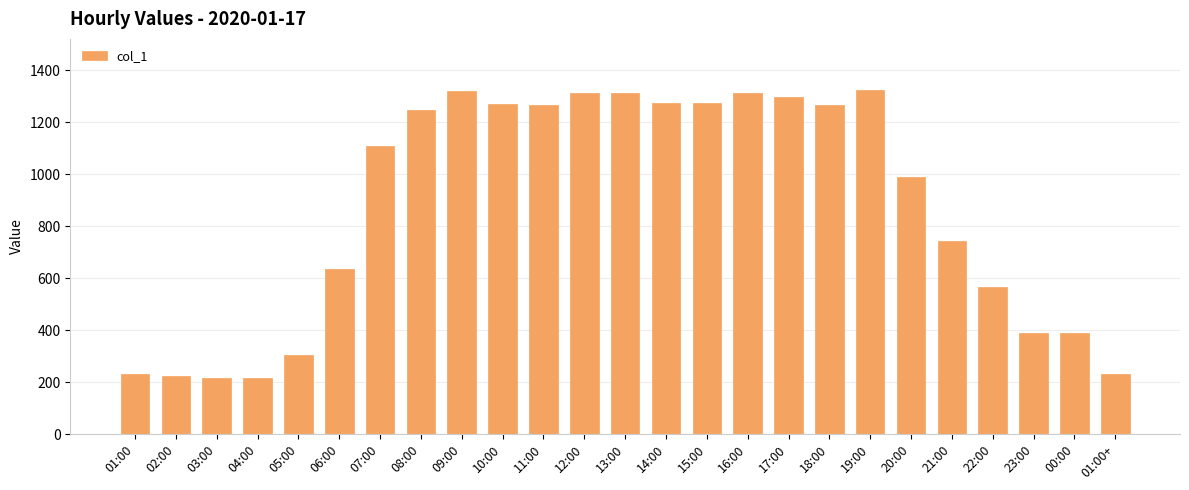

What is the value of the 19th bar from the left?

1323